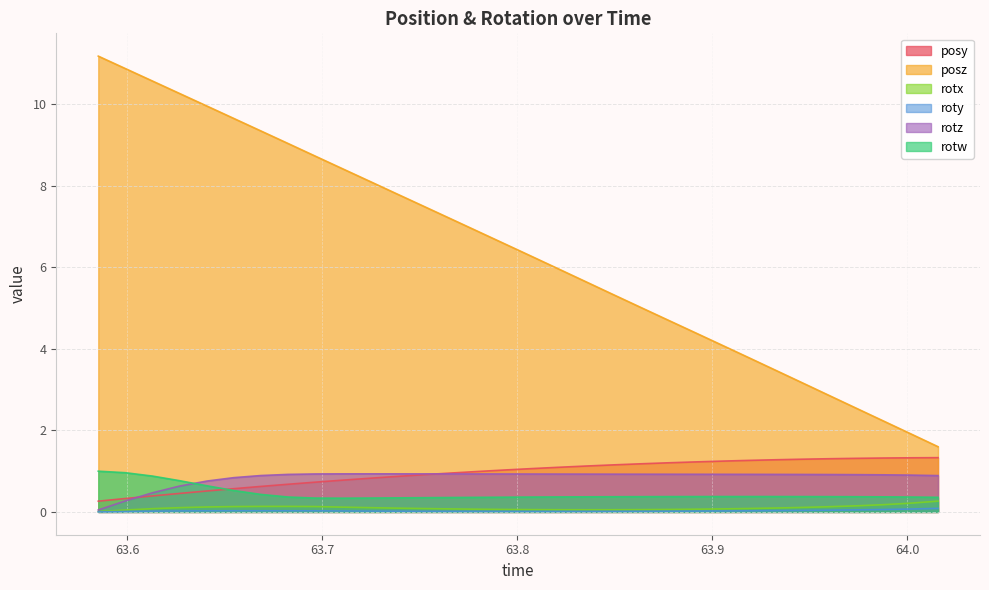

What is the spread (max minus min) of values at 63.91907?

3.8